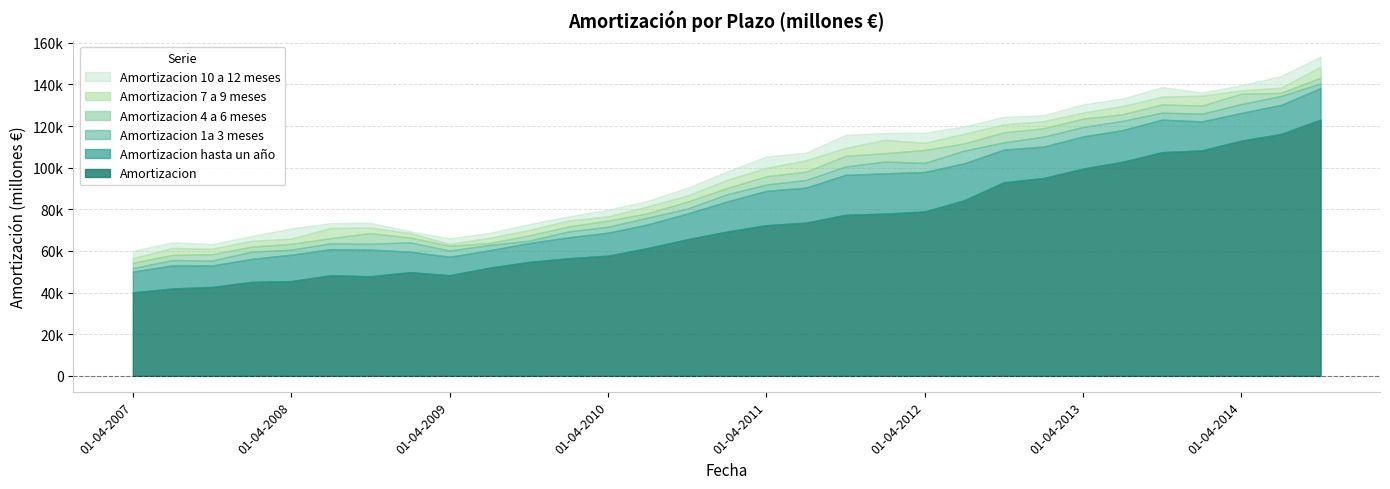

True or false: Amortizacion 4 a 6 meses has more than 1 interior local peaks.

True